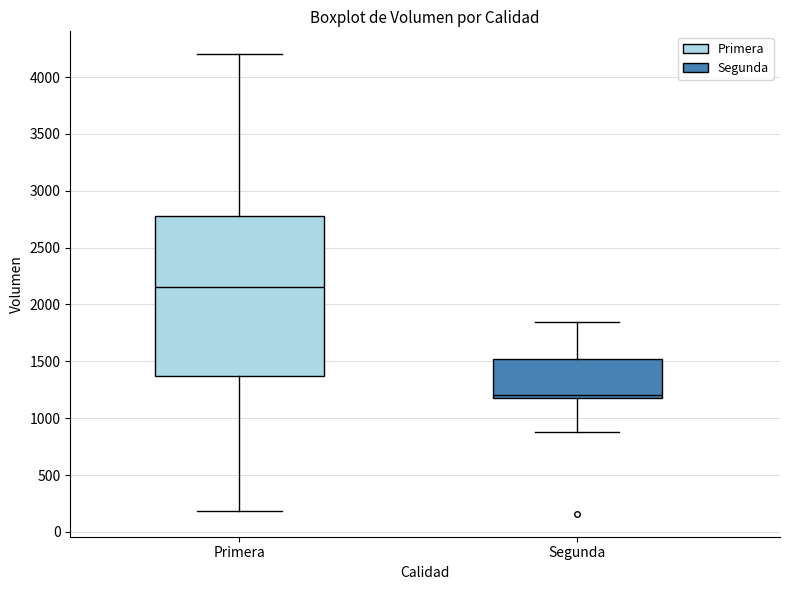

Where is the upper edge of the box for Primera on the y-axis? The values are not printed on the chart, so give them approximately, as read against the axis.

2800